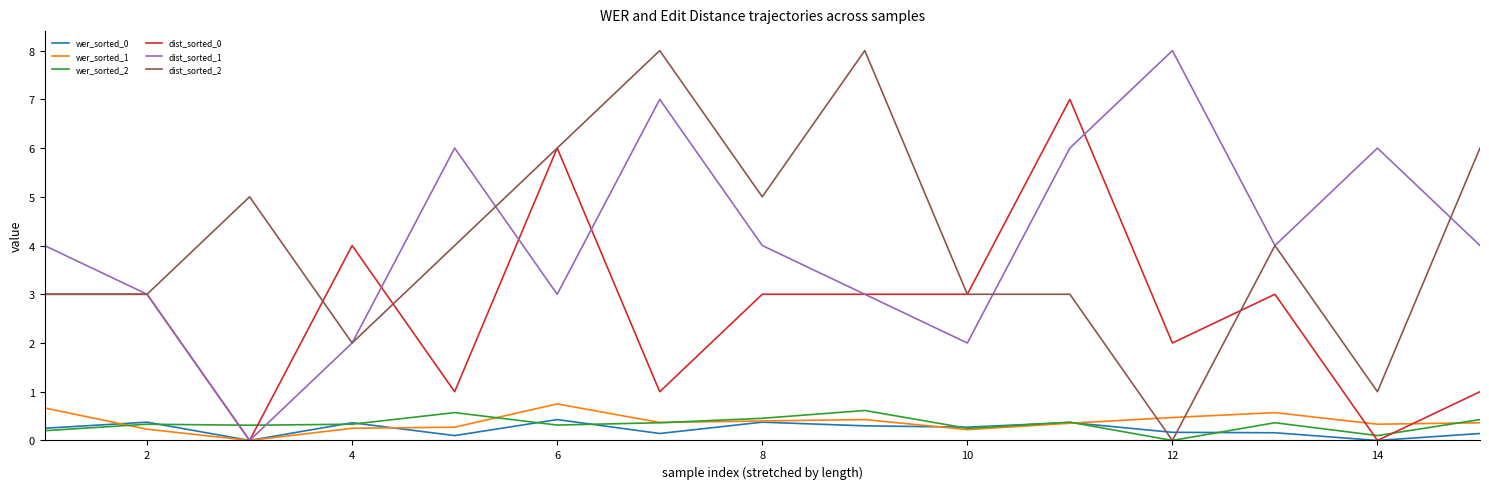

What is the maximum value shown in the chart?

8.0